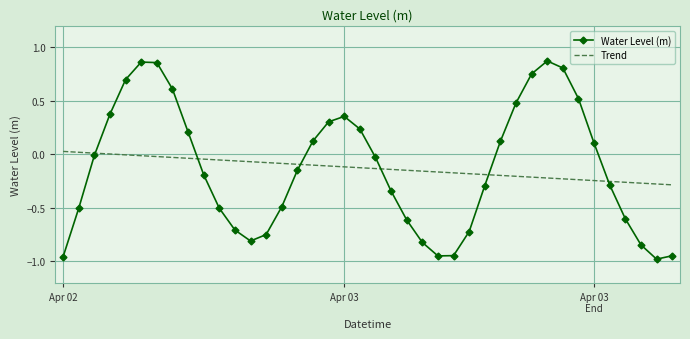

Which series has the largest range (max minus min)?

Water Level (m)